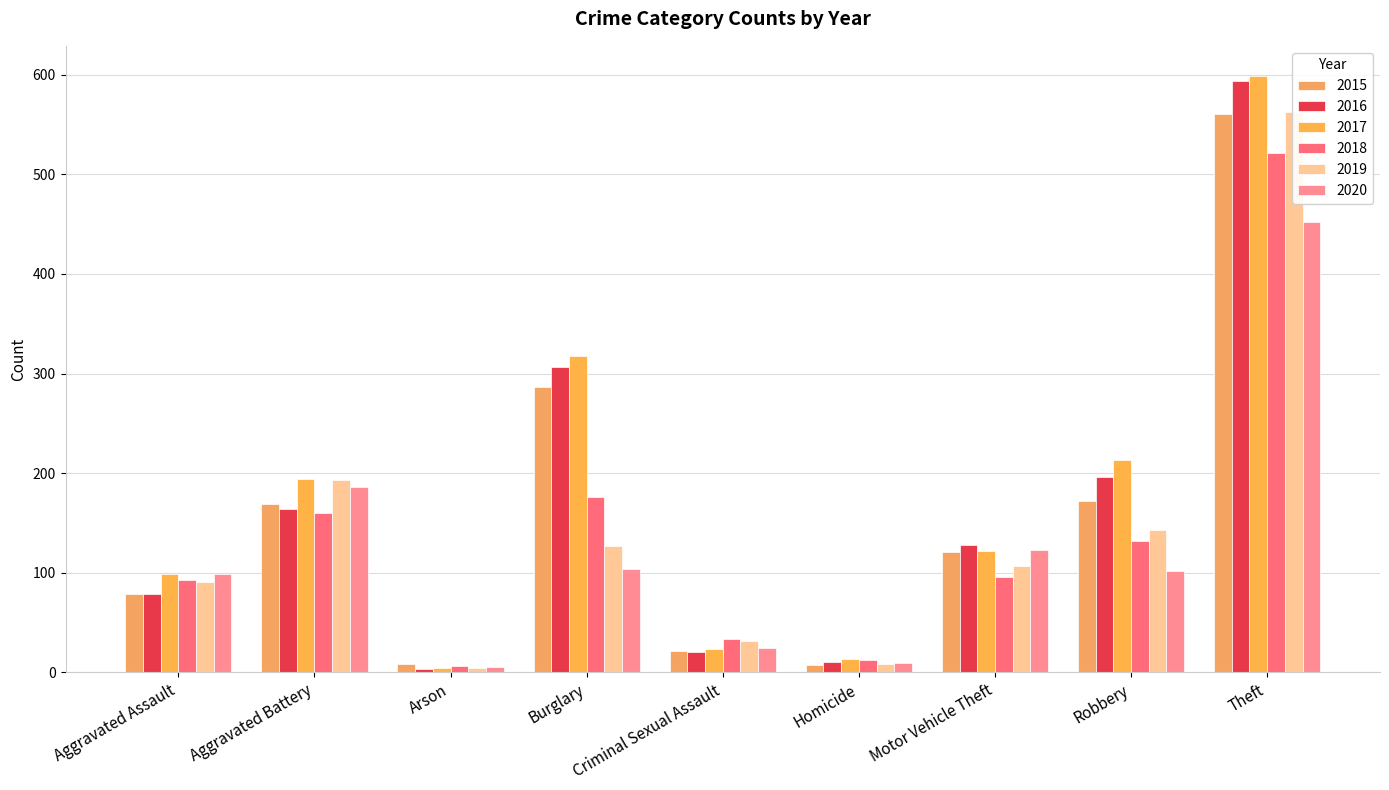

What is the label of the 8th bar from the right?

Aggravated Battery